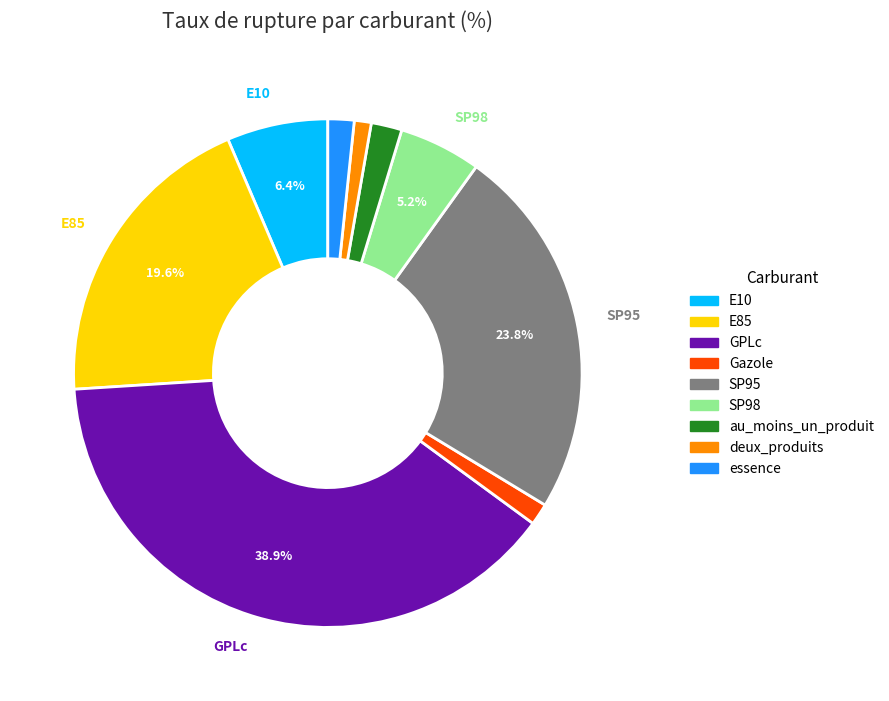

What is the ratio of the value at SP98 to the value at essence?

3.1